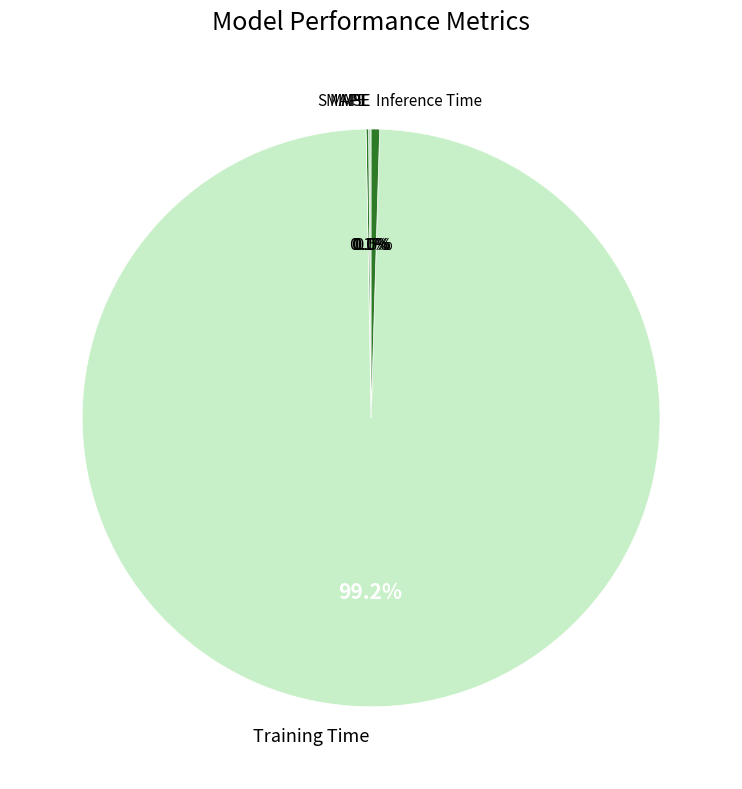

What is the largest slice in the pie chart?

Training Time